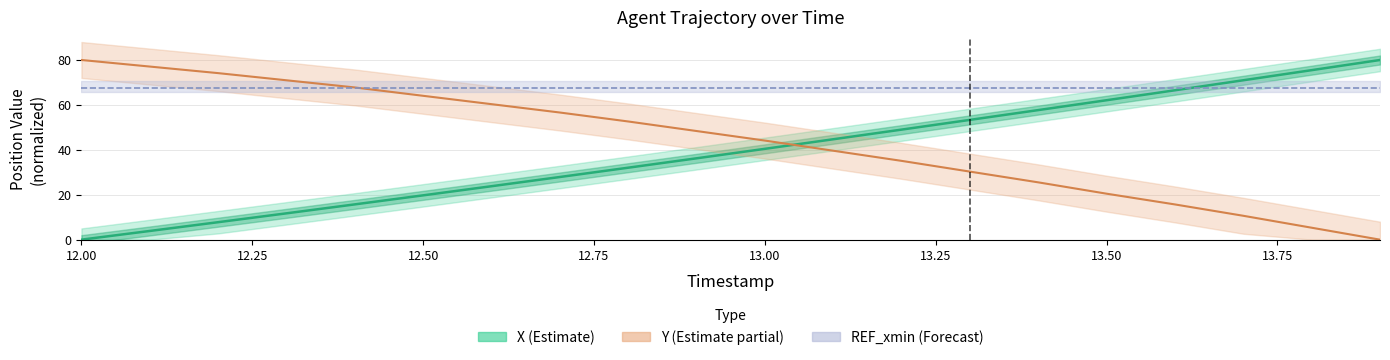

True or false: X has more than 0 interior local peaks.

False